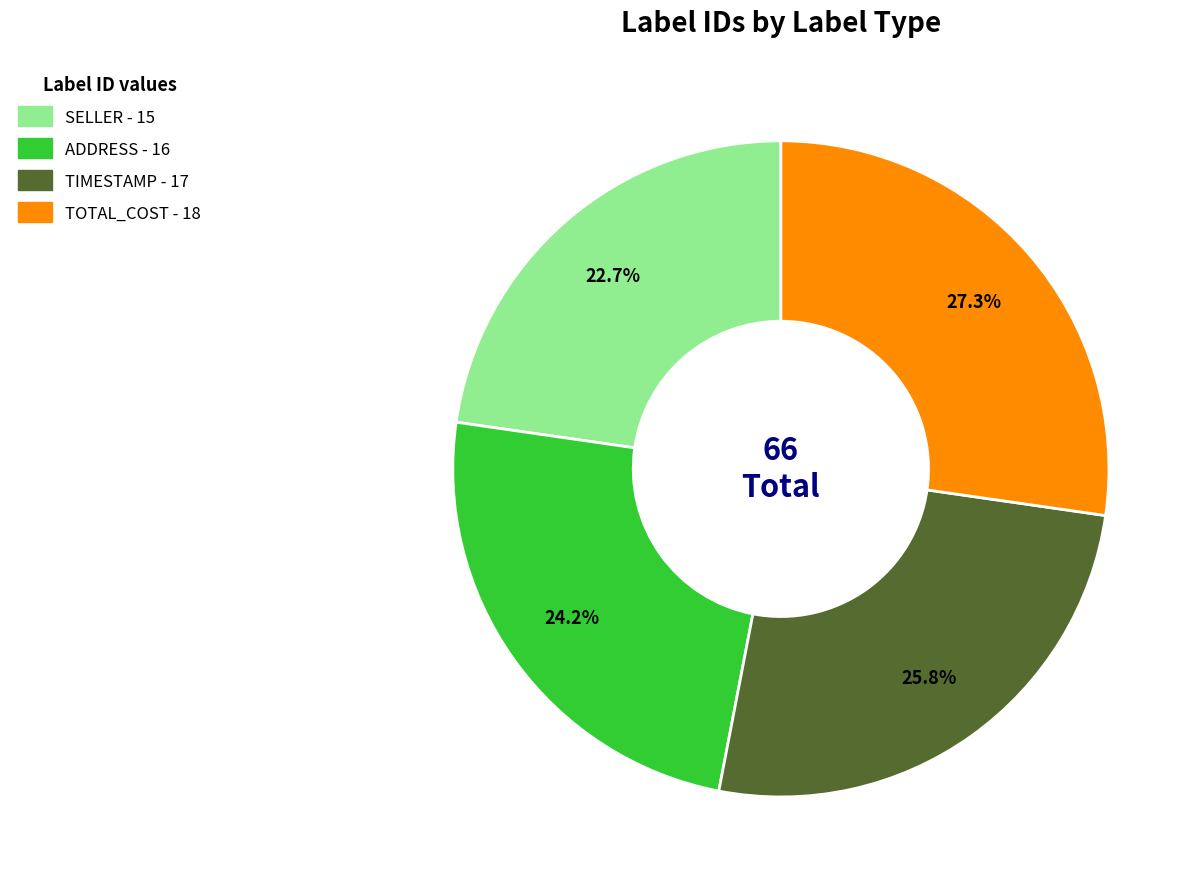

Which category has the biggest portion of the pie?

TOTAL_COST